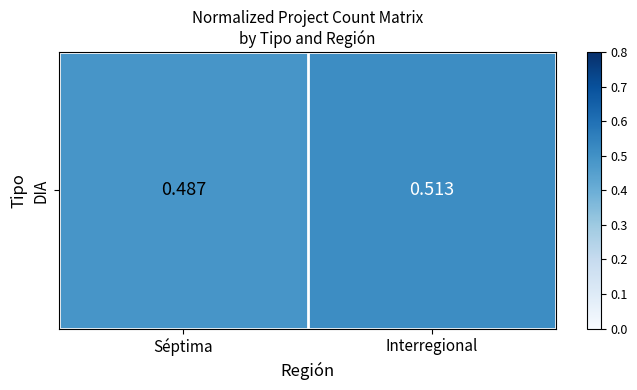

Reading right to left, extract all data points from this chart.

0.5	0.5